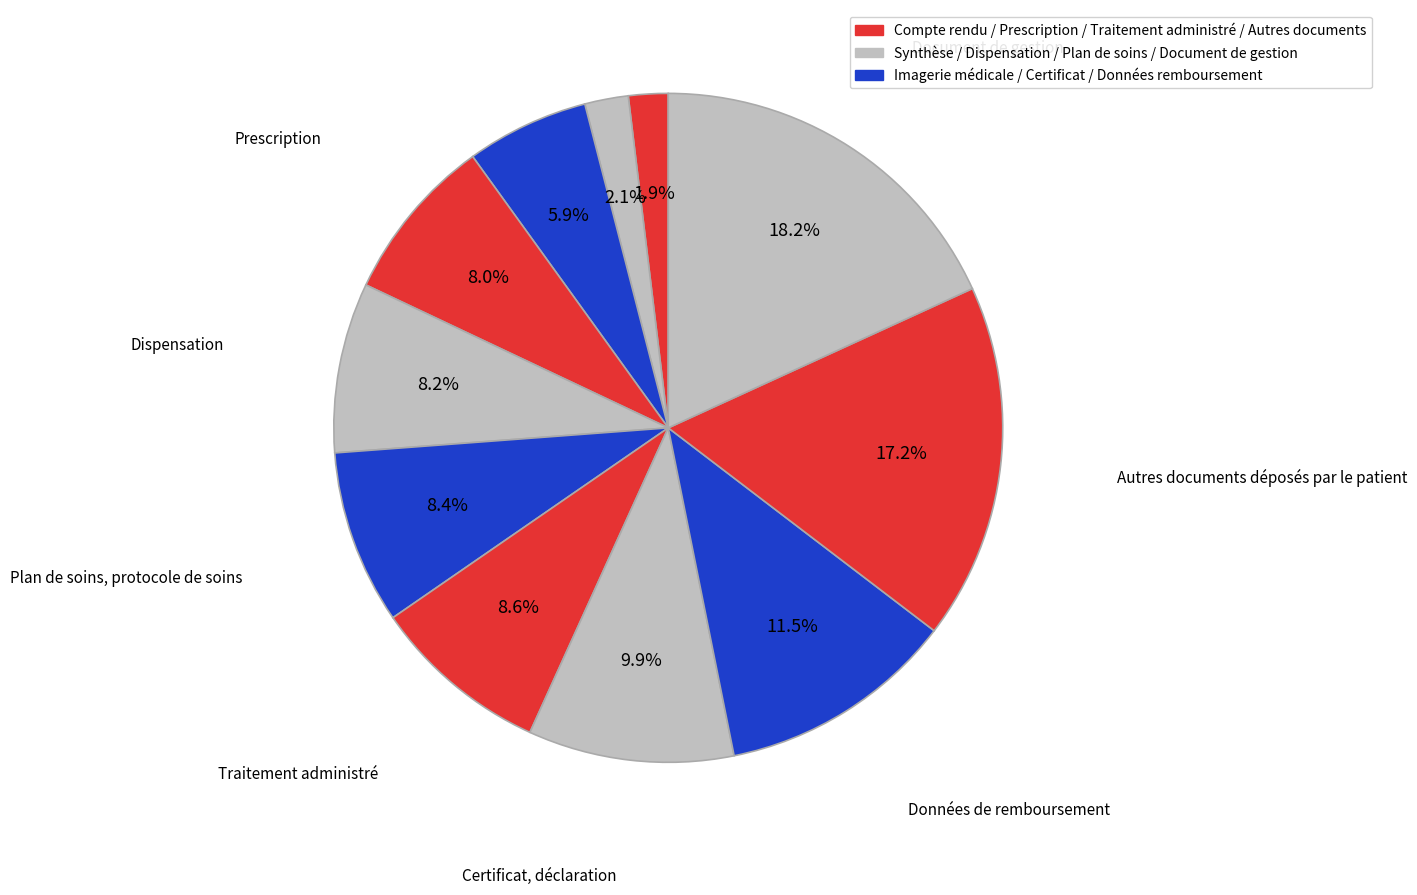

How many slices are in this pie chart?

11